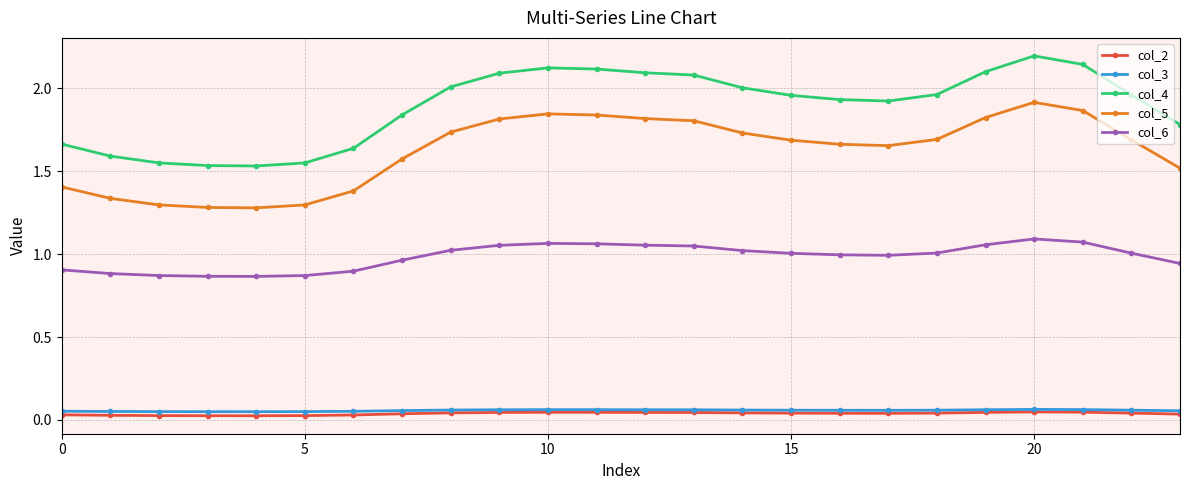

True or false: col_6 and col_5 intersect in this chart.

False